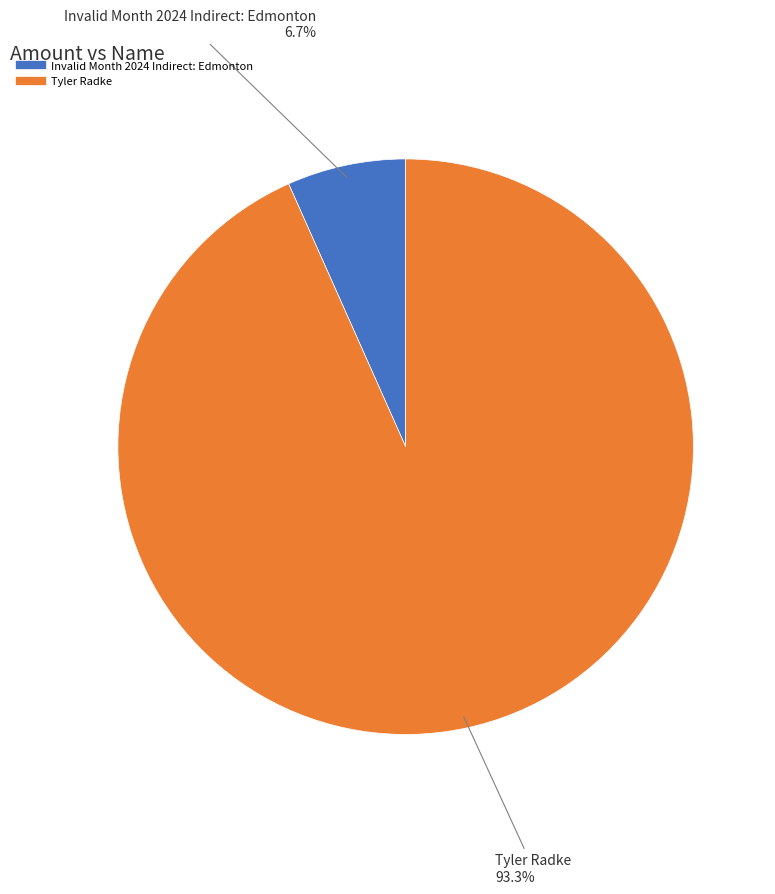

Is there any slice that represents more than half of the pie?

Yes